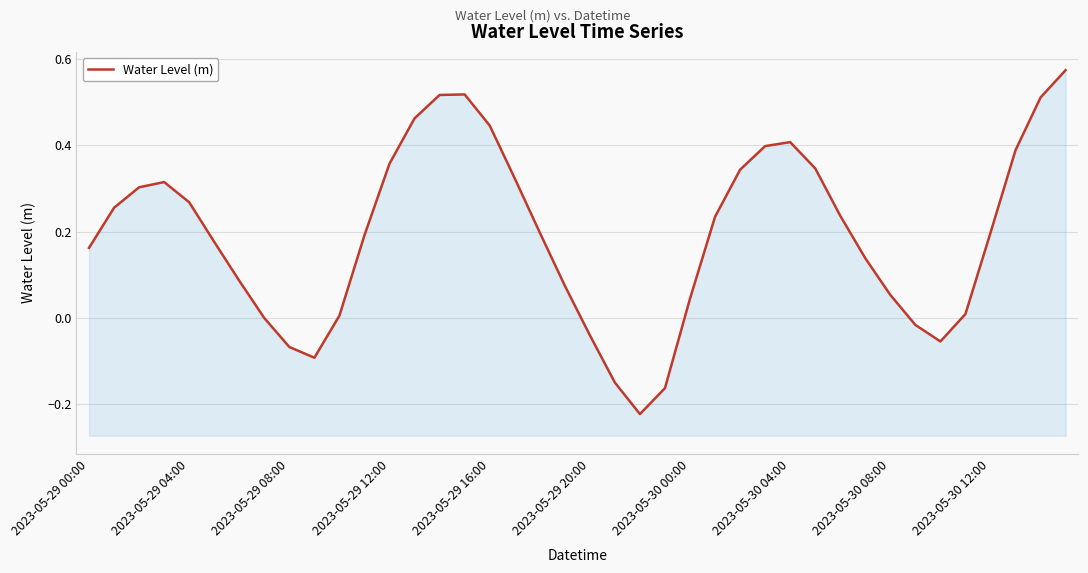

What is the value of the 4th point from the left?

0.3